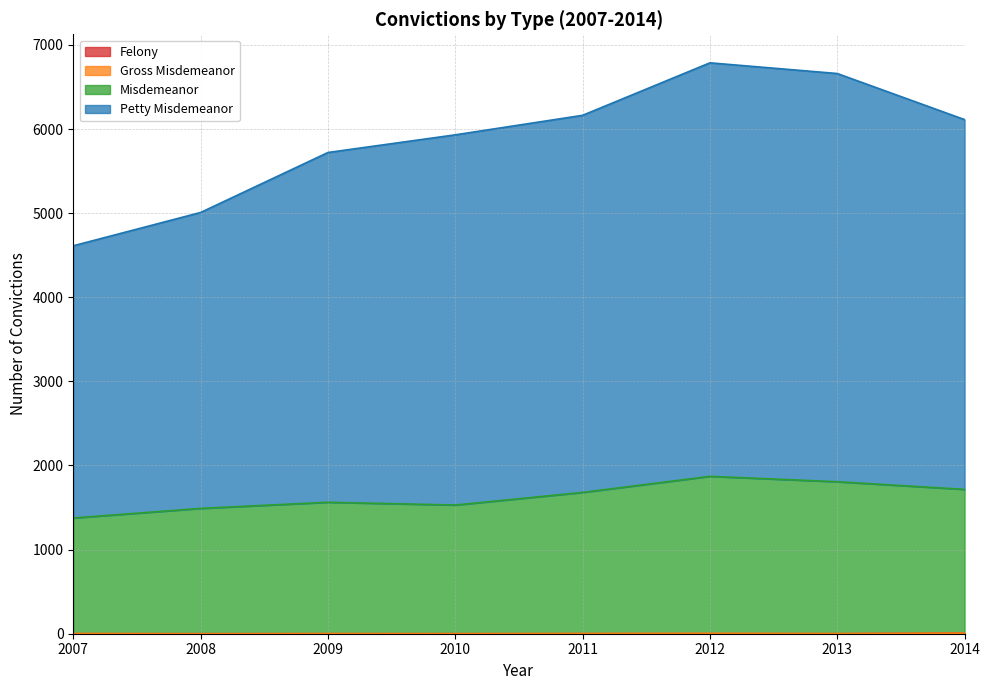

Which series has the largest total across all categories?

Petty Misdemeanor